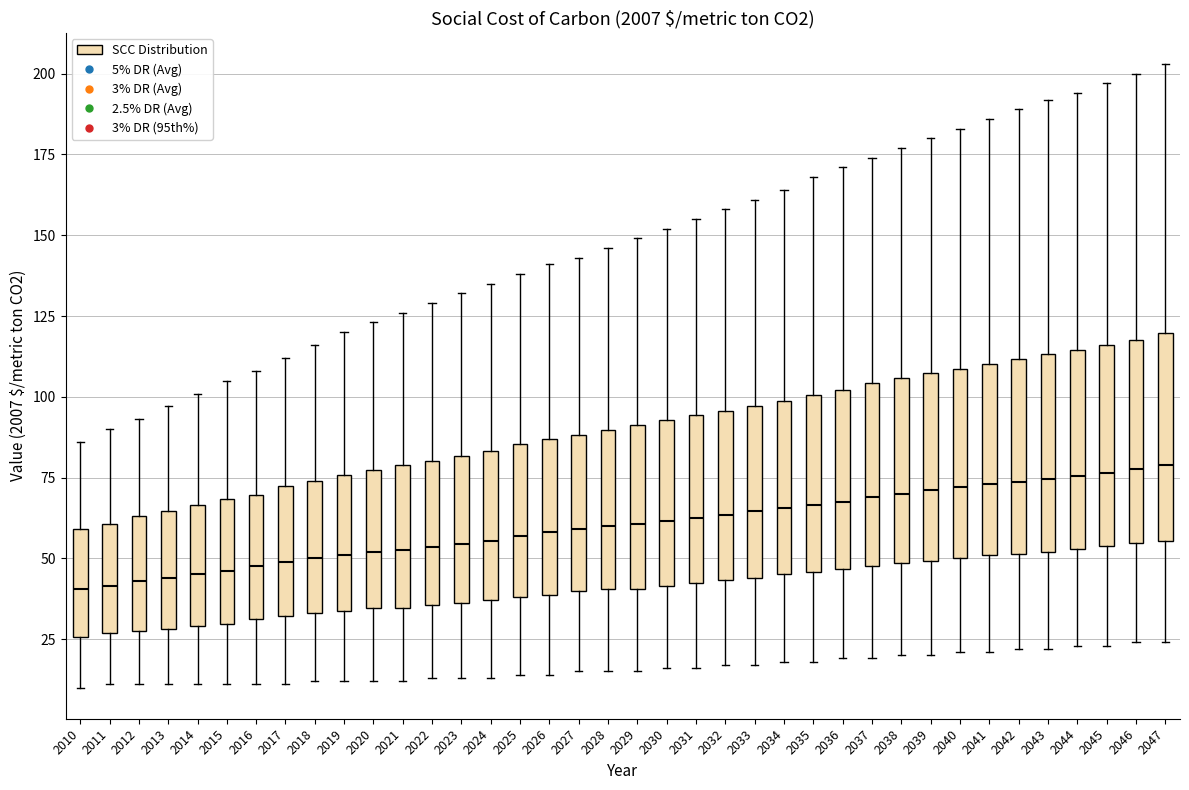

Where does the upper whisker of the box at x = 2020 end on the y-axis? The values are not printed on the chart, so give them approximately, as read against the axis.

125